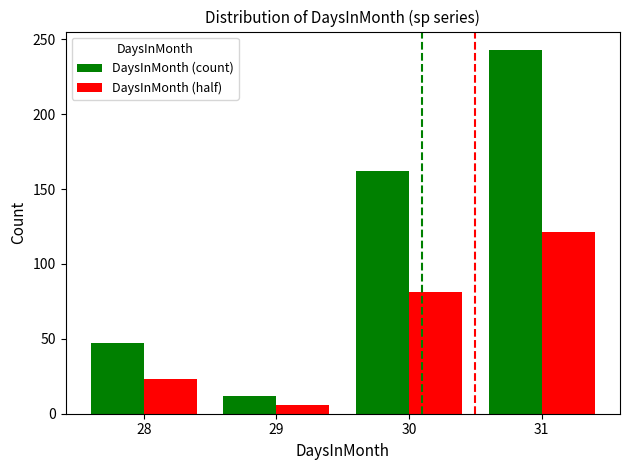

What is the maximum value shown in the chart?

243